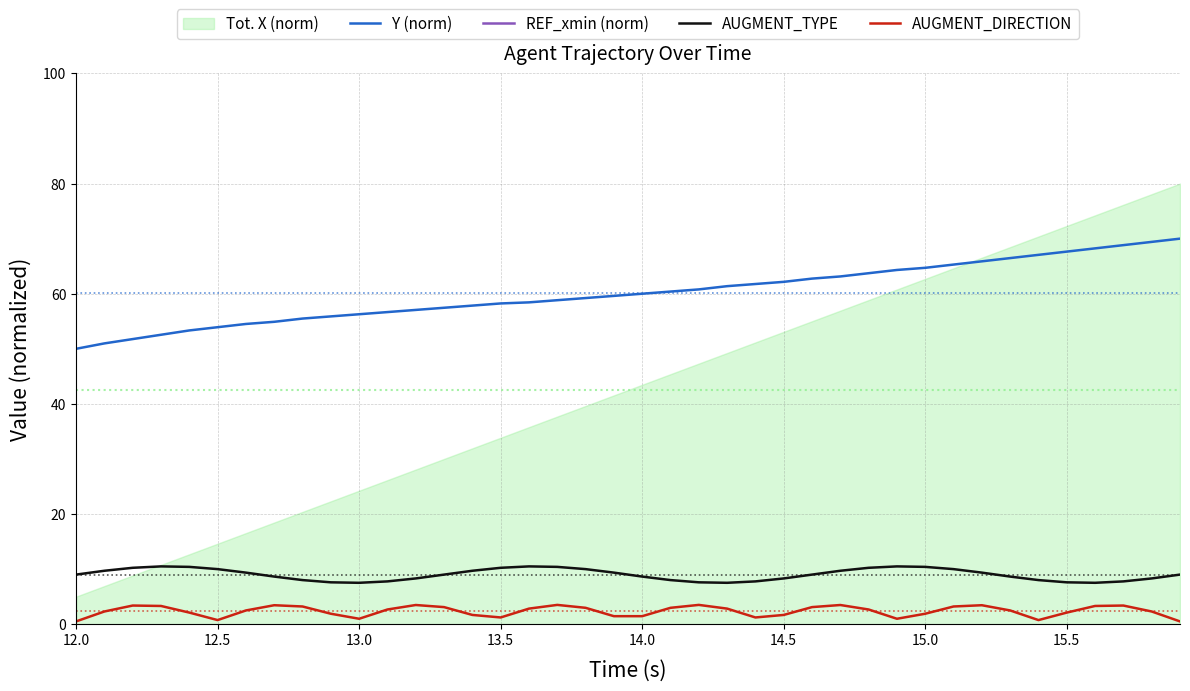

What is the minimum value for AUGMENT_TYPE?

7.5